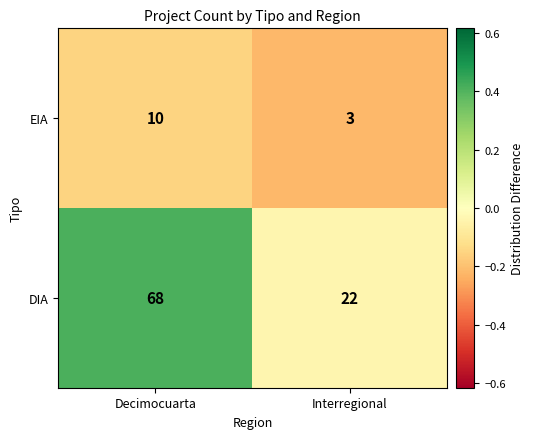

How many data points in EIA are less than 10?

1